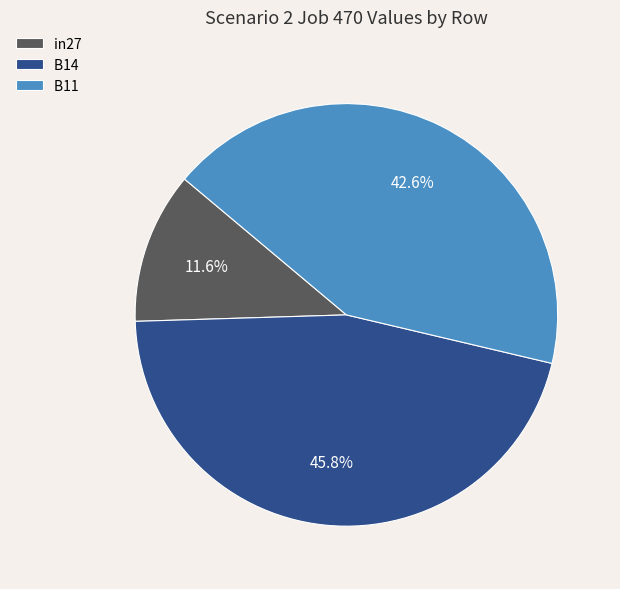

Does any single category account for the majority?

No